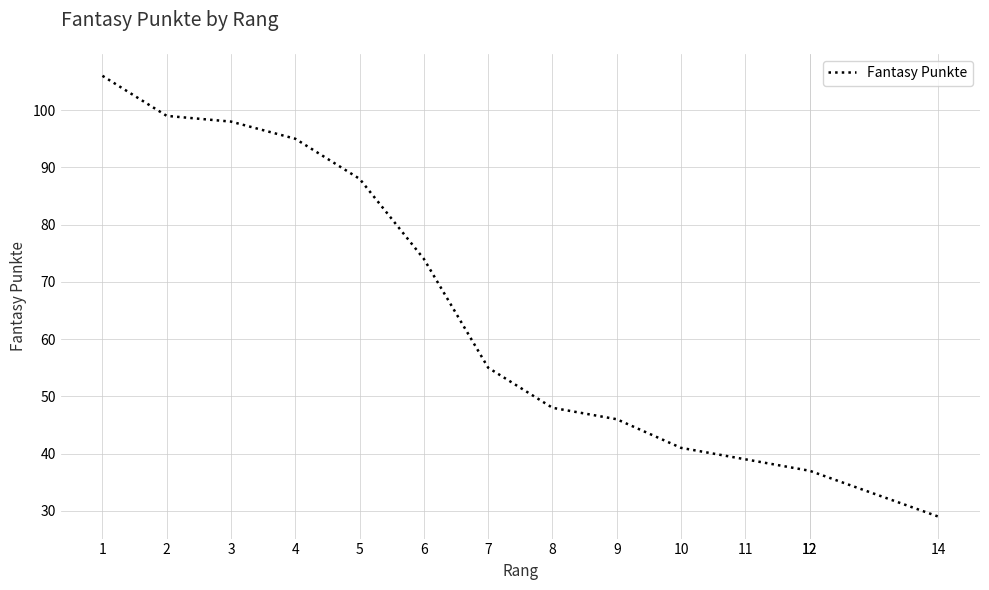

What is the value of the 10th point from the left?

41